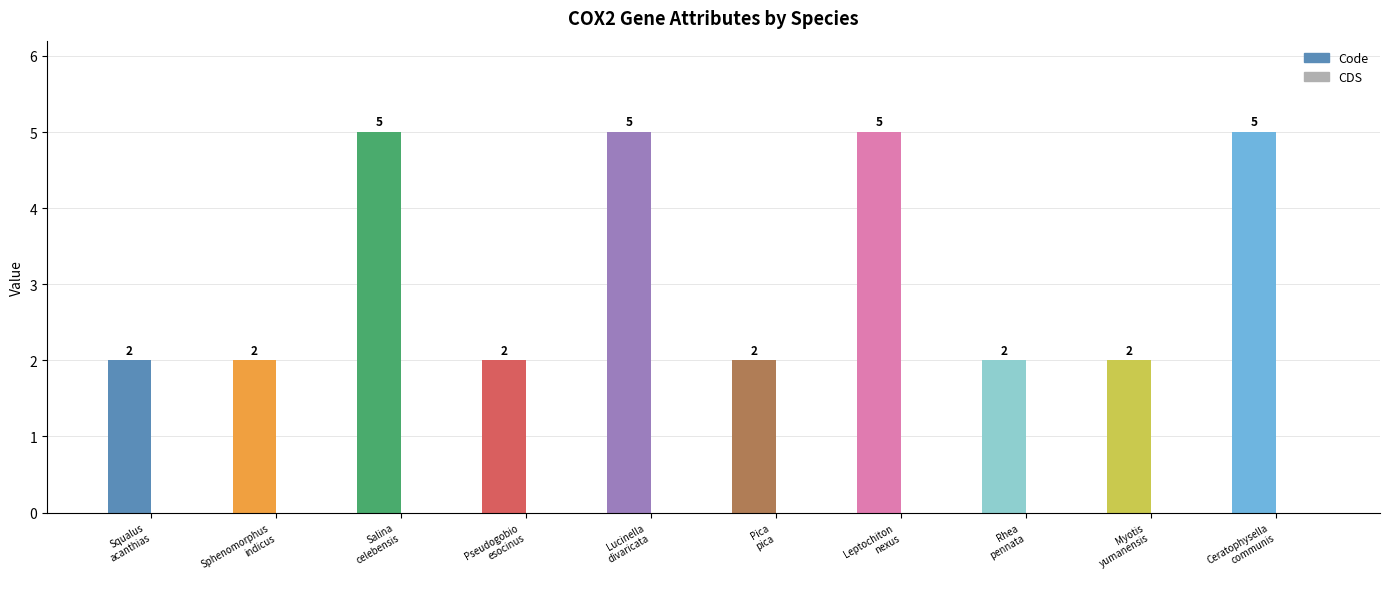

Which category has the highest value in the Code series?

Salina celebensis